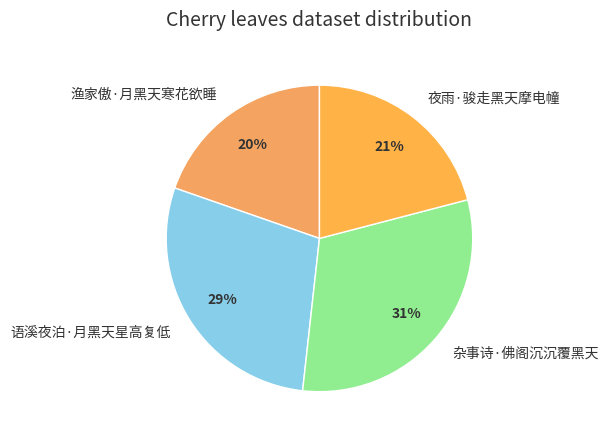

True or false: 夜雨·骏走黑天摩电幢 accounts for 8% of the total.

False